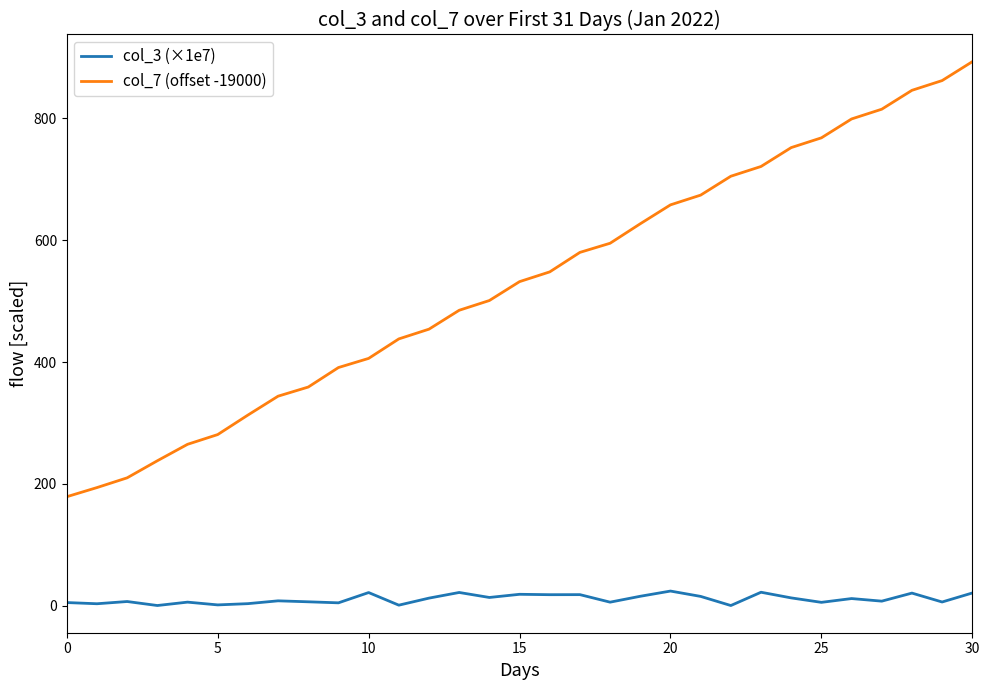

Which series has the widest spread of values?

col_7 (offset -19000)